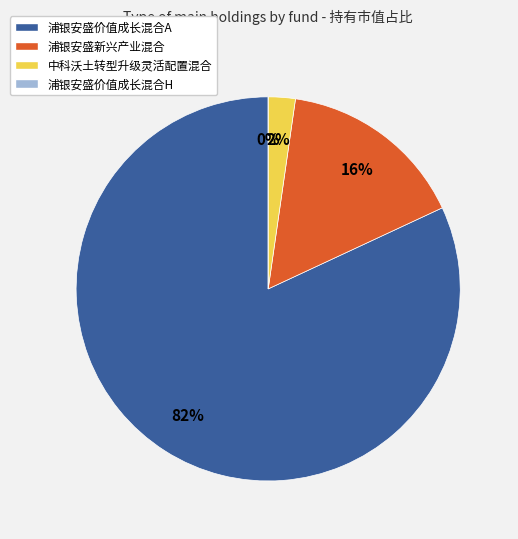

What percentage is the 浦银安盛新兴产业混合 slice, to the nearest percent?

16%